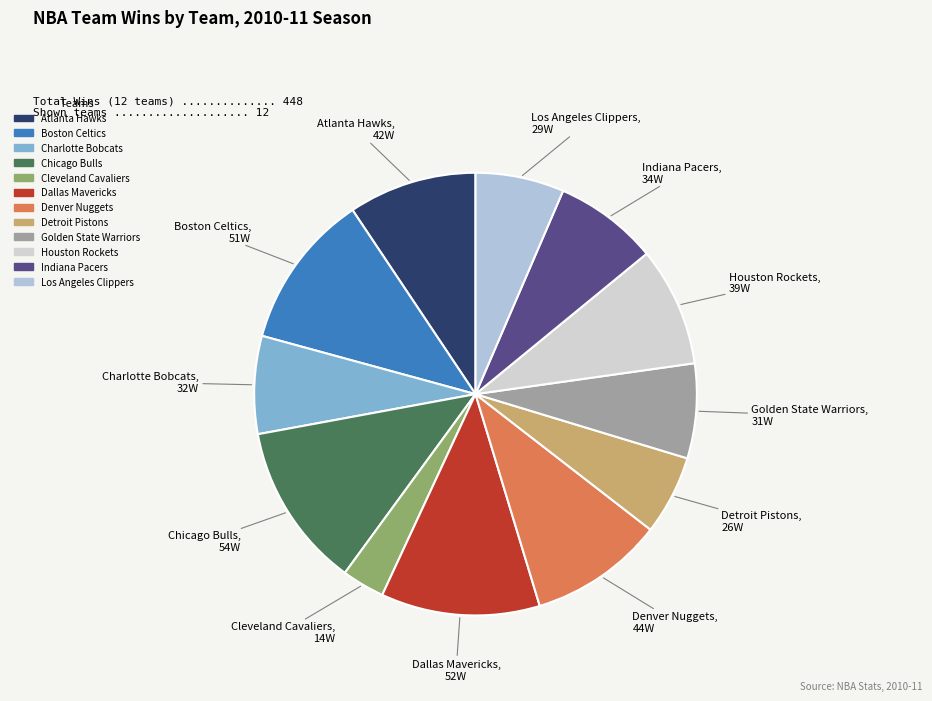

Is it true that Indiana Pacers is 2% of the pie?

False